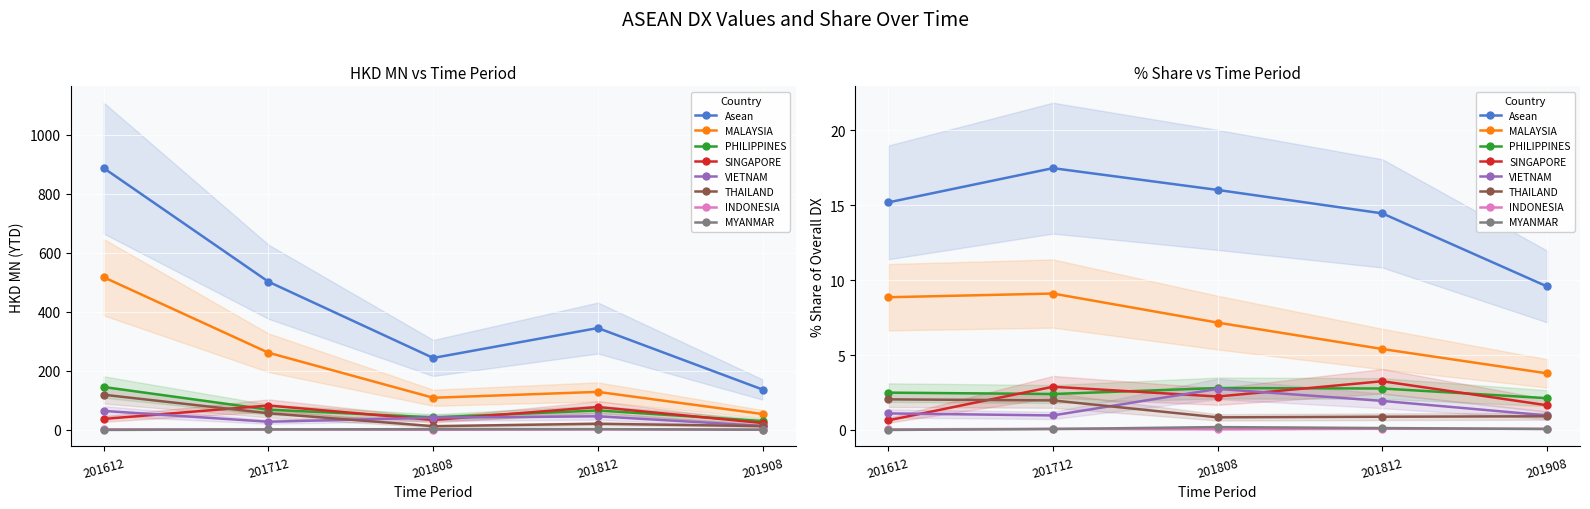

Is the value of 201612 at MALAYSIA greater than the value of 201812 at INDONESIA?

Yes